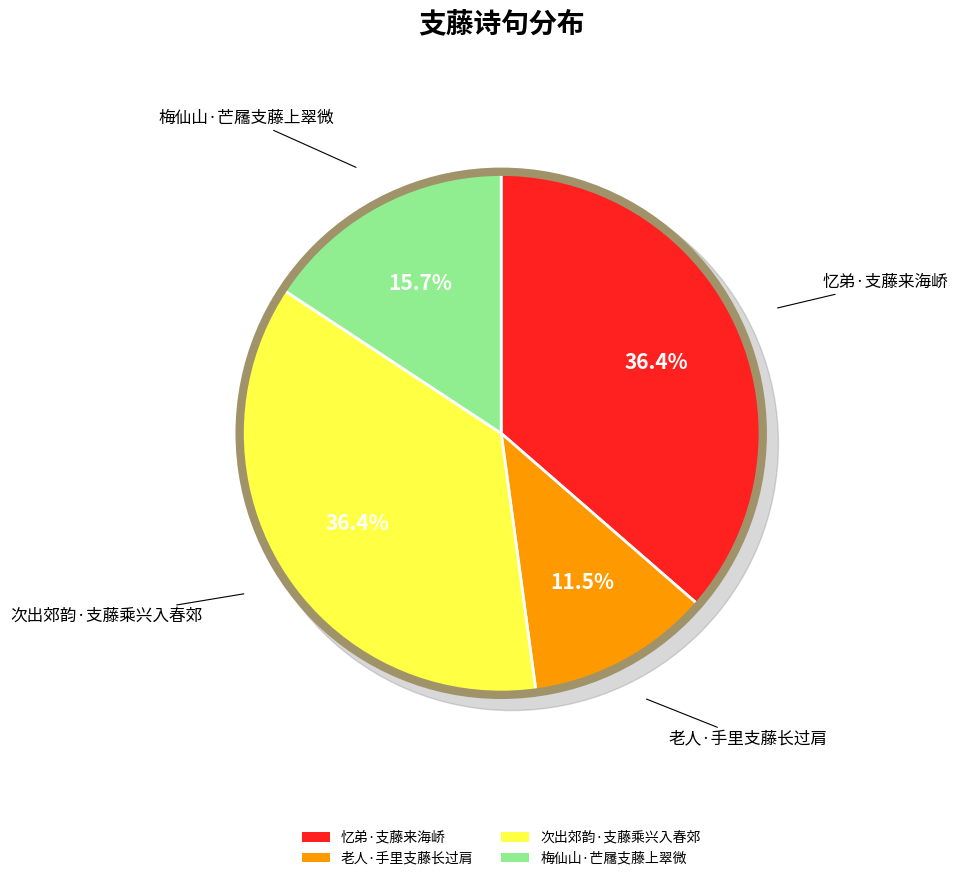

Is there a majority slice in this chart?

No